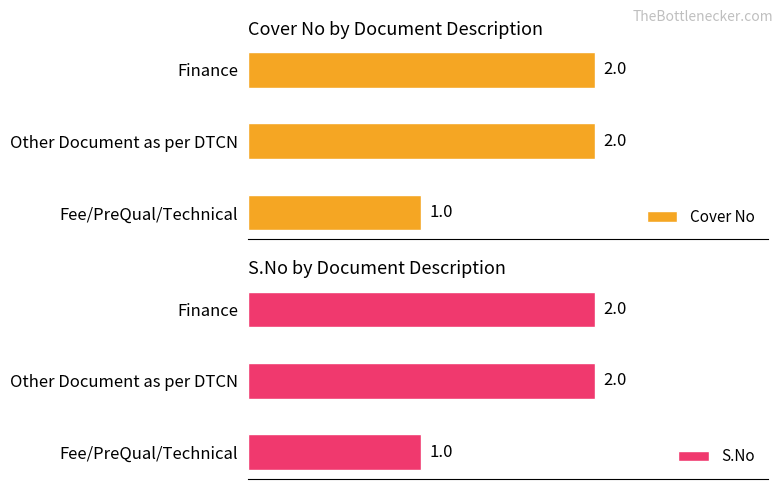

Reading left to right, list all the values displayed in this chart.

Cover No: Fee/PreQual/Technical=1	Other Document as per DTCN=2	Finance=2
S.No: Fee/PreQual/Technical=1	Other Document as per DTCN=2	Finance=2